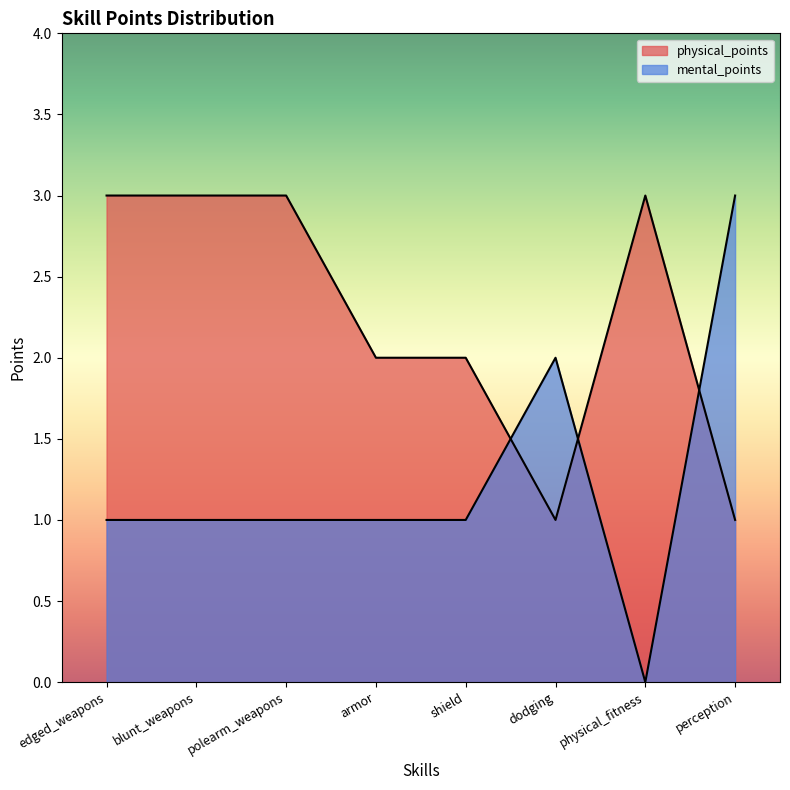

At which category does the chart reach its minimum across all series?

physical_fitness